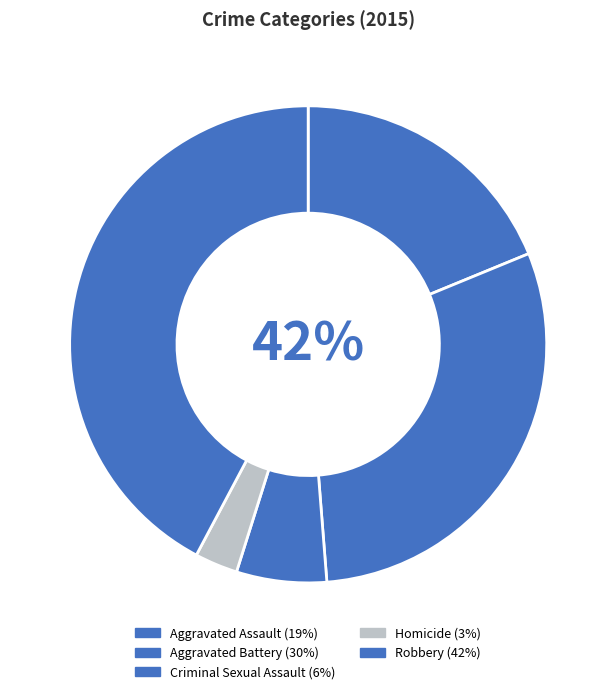

The Aggravated Battery slice represents 37% of the pie. True or false?

False